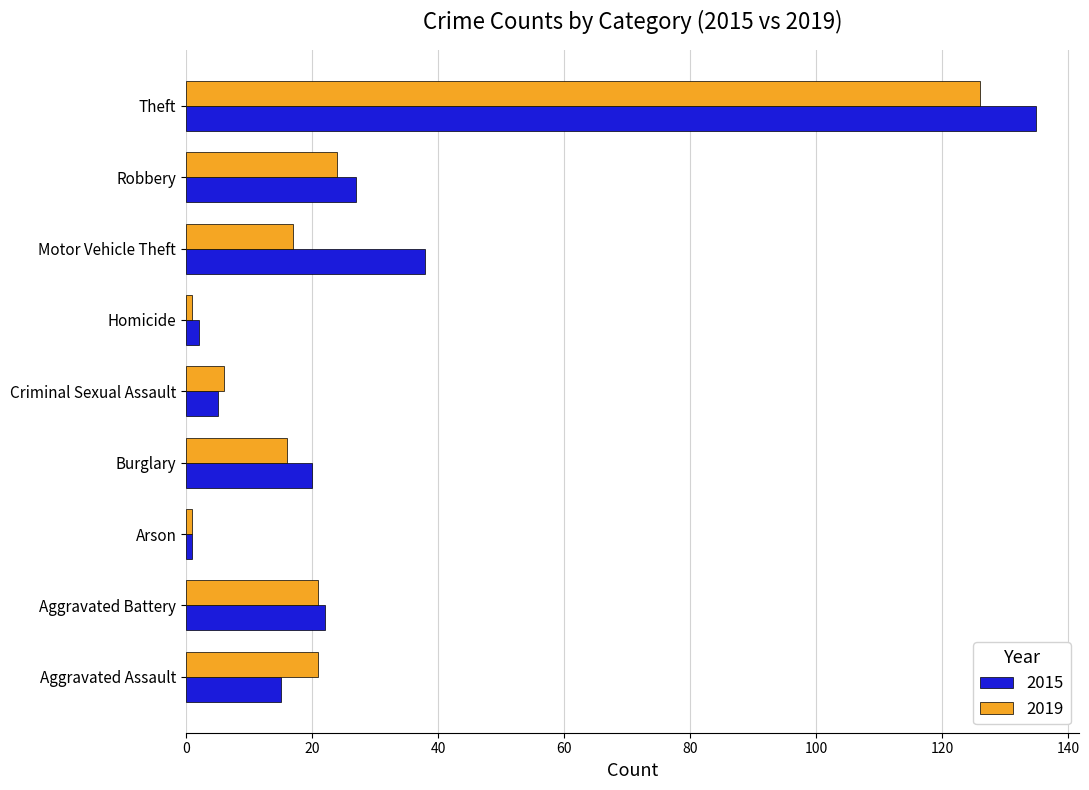

How many values in the 2019 series are below 17?

4